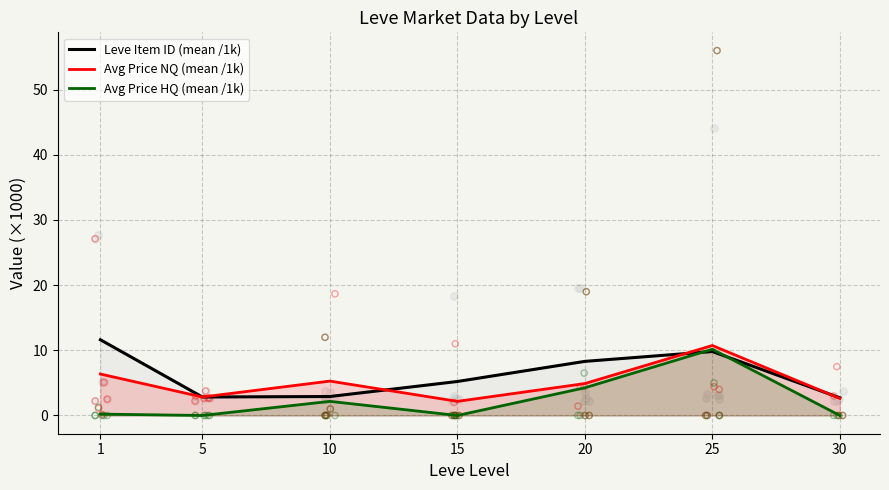

What are all the series names shown in the legend?

Leve Item ID (mean /1k), Avg Price NQ (mean /1k), Avg Price HQ (mean /1k)